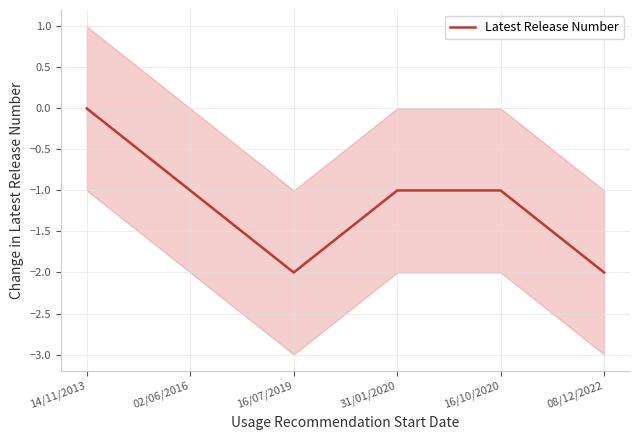

What position from the left is 08/12/2022?

6